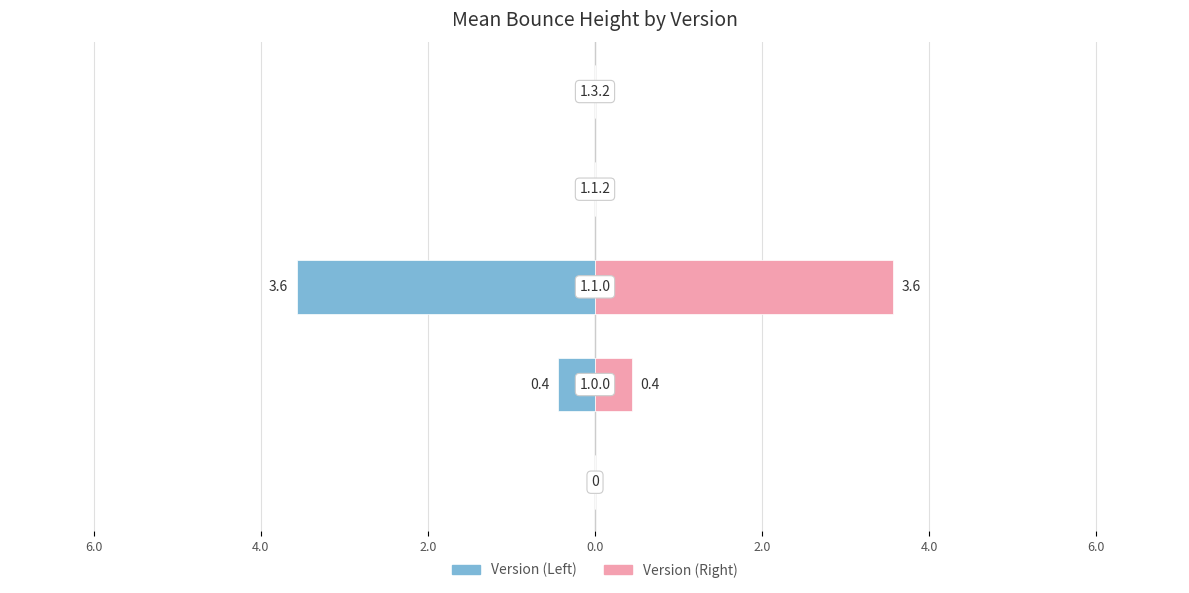

How many data points does each series have?

5